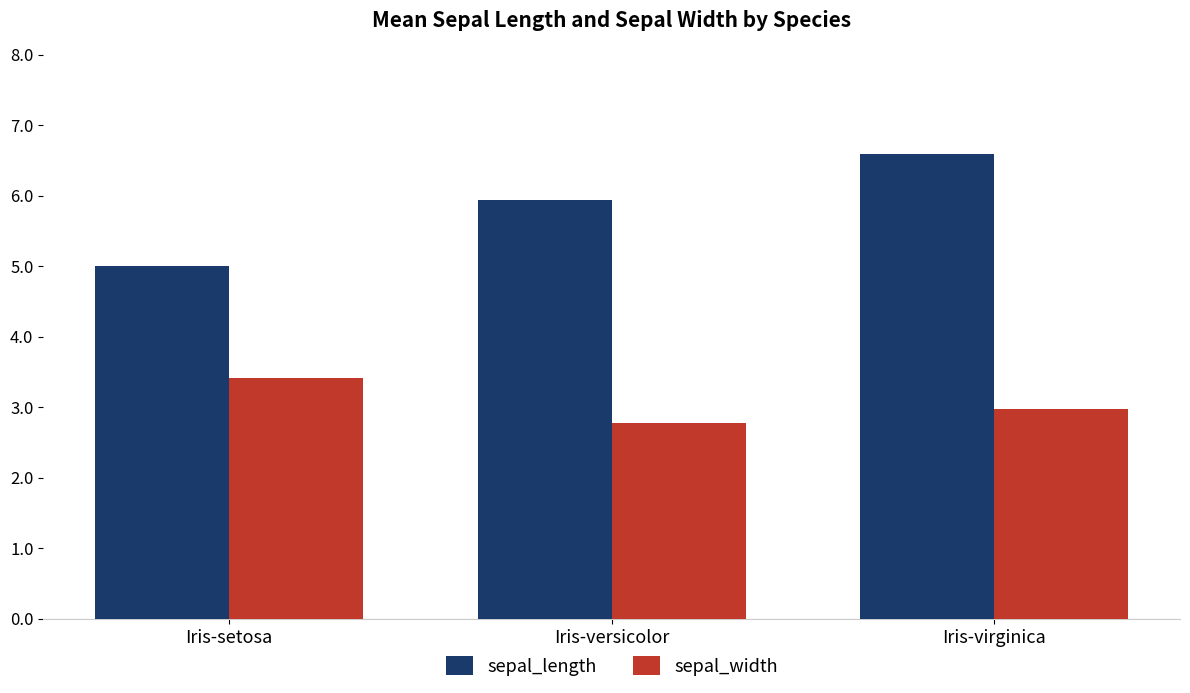

What is the average value of the sepal_width series?

3.1